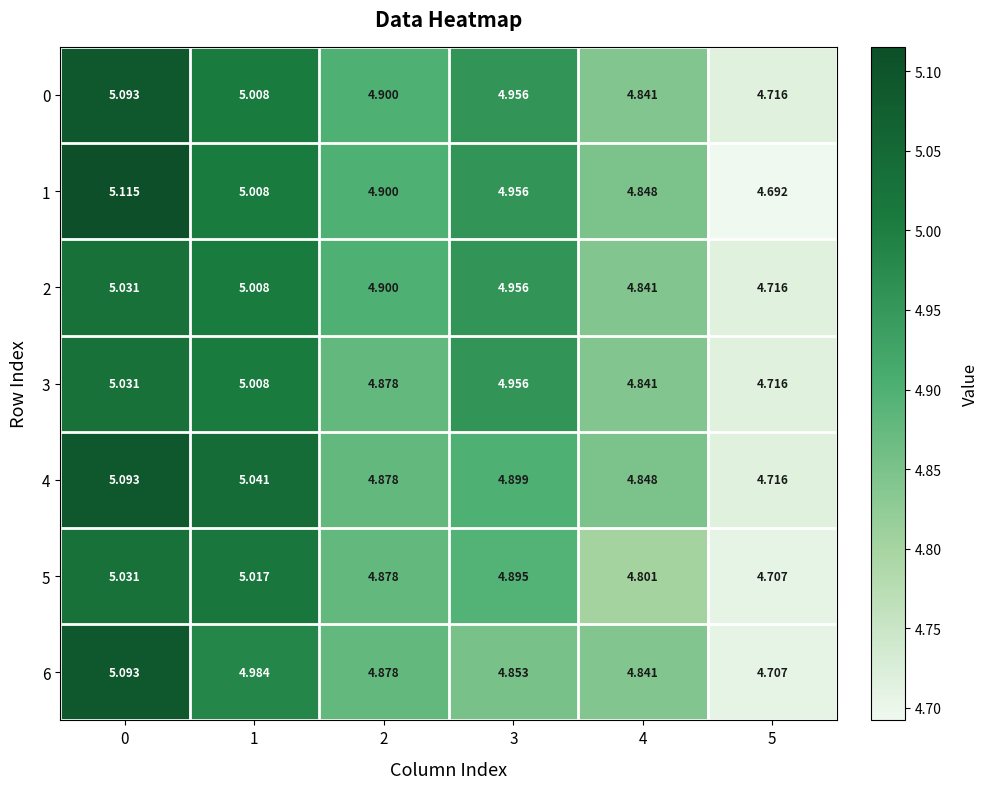

Is the value of 1 at 1 greater than the value of 2 at 0?

No